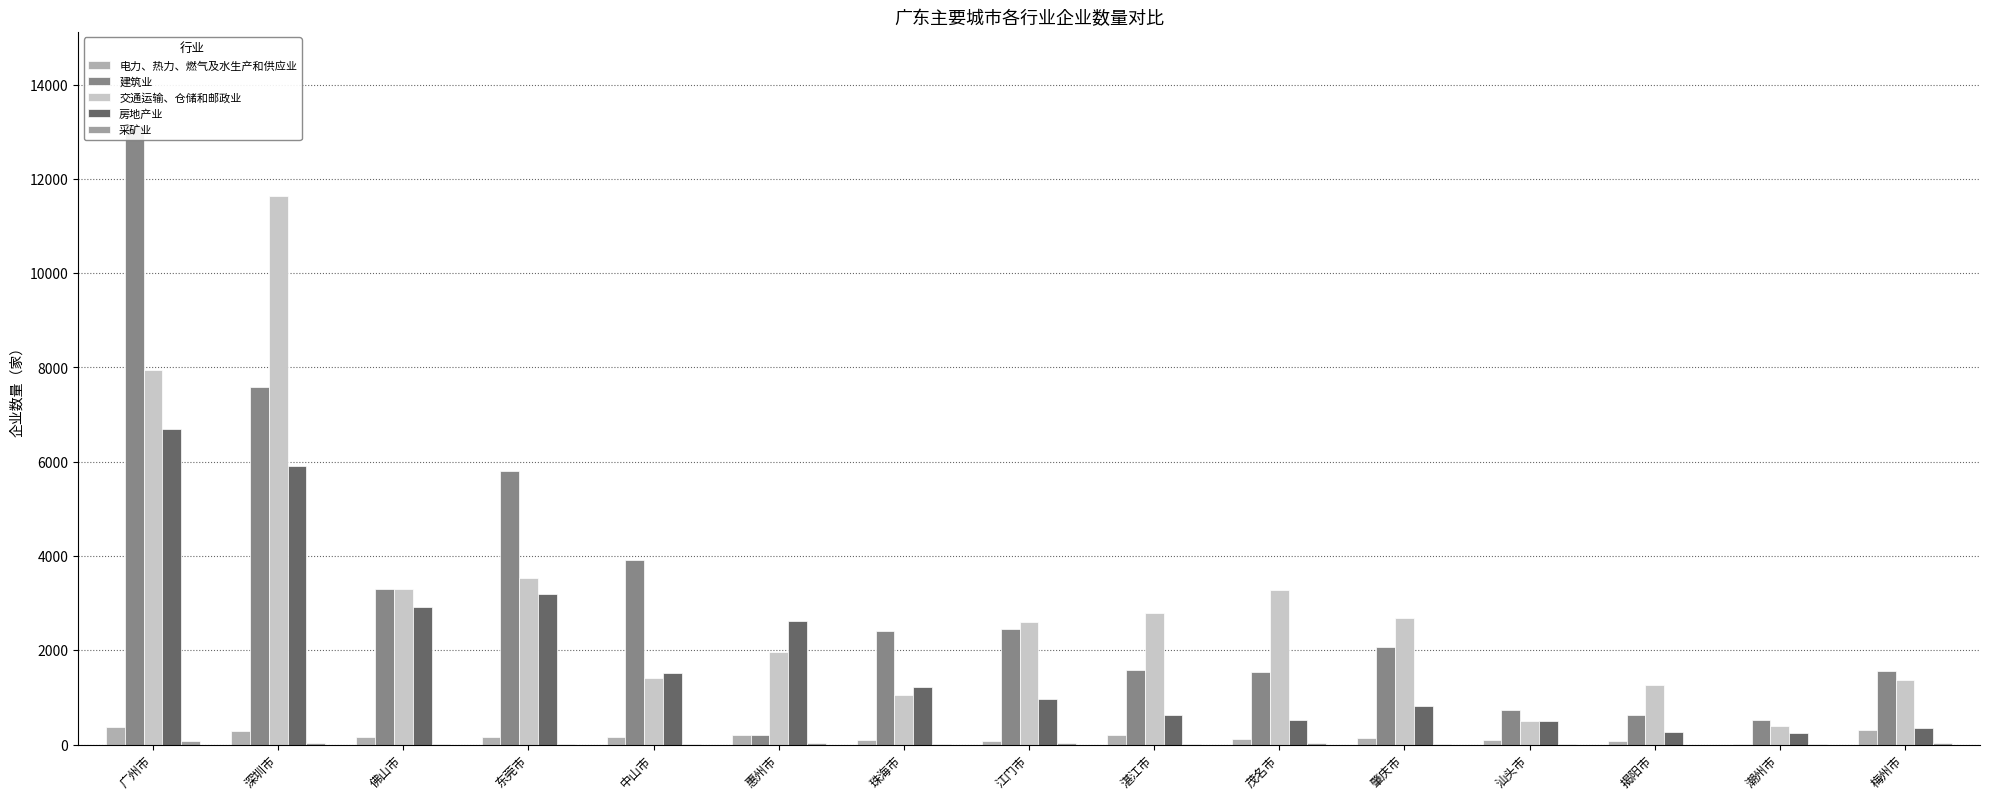

List the labels in order of 交通运输、仓储和邮政业 value, largest first.

深圳市, 广州市, 东莞市, 佛山市, 茂名市, 湛江市, 肇庆市, 江门市, 惠州市, 中山市, 梅州市, 揭阳市, 珠海市, 汕头市, 潮州市